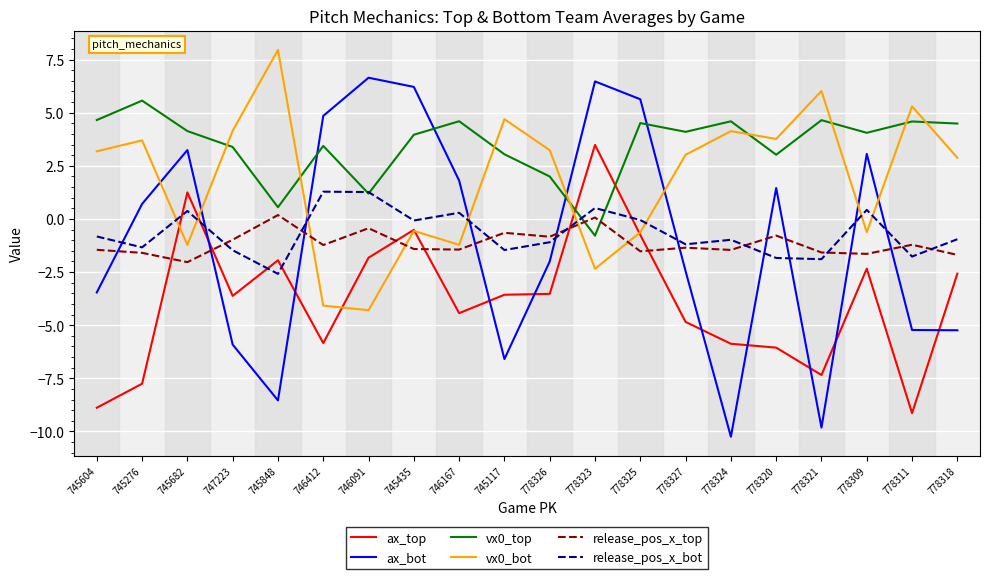

True or false: vx0_top has more than 2 points higher than both neighbors.

True